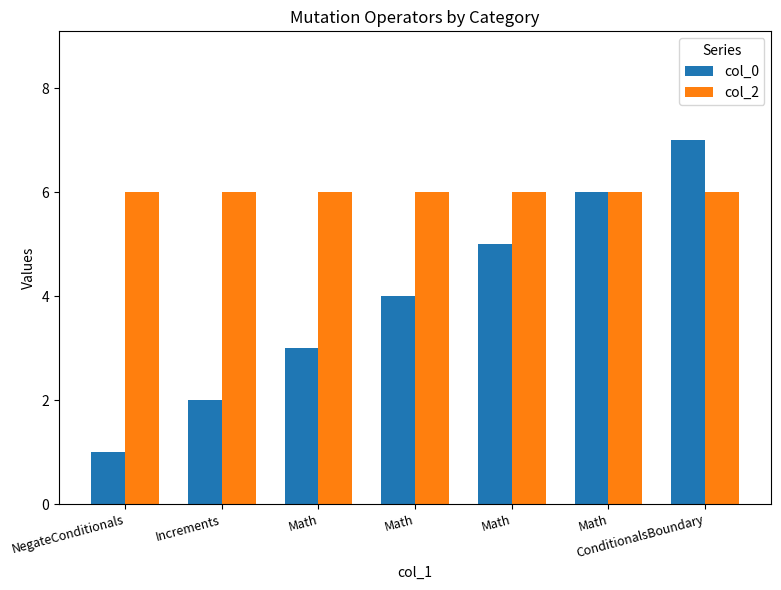

What are all the series names shown in the legend?

col_0, col_2